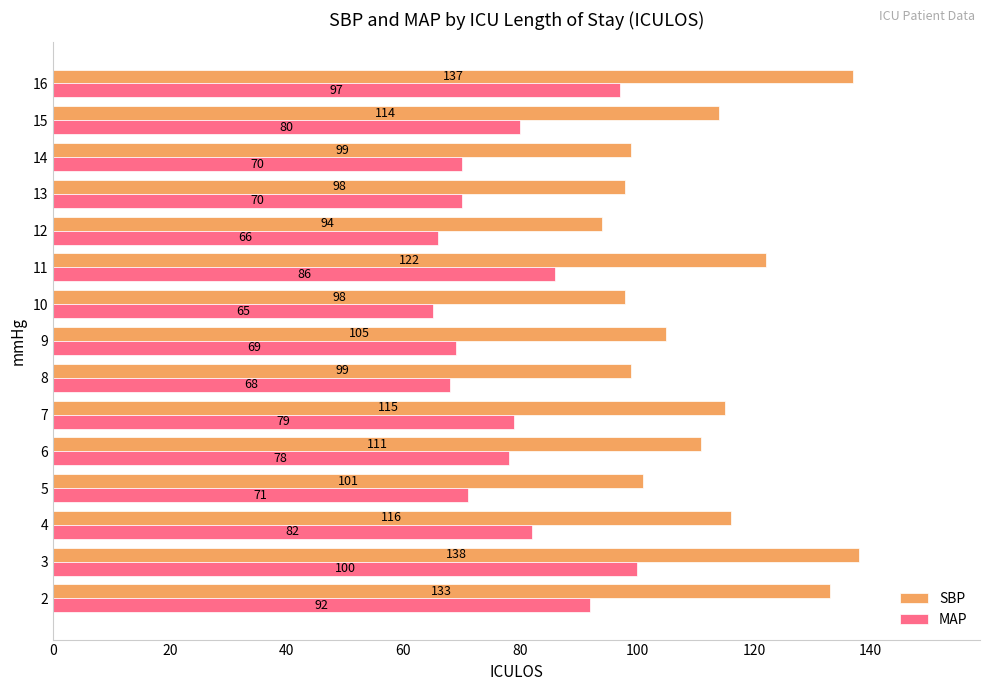

Rank the series at 7 from lowest to highest value.

MAP, SBP